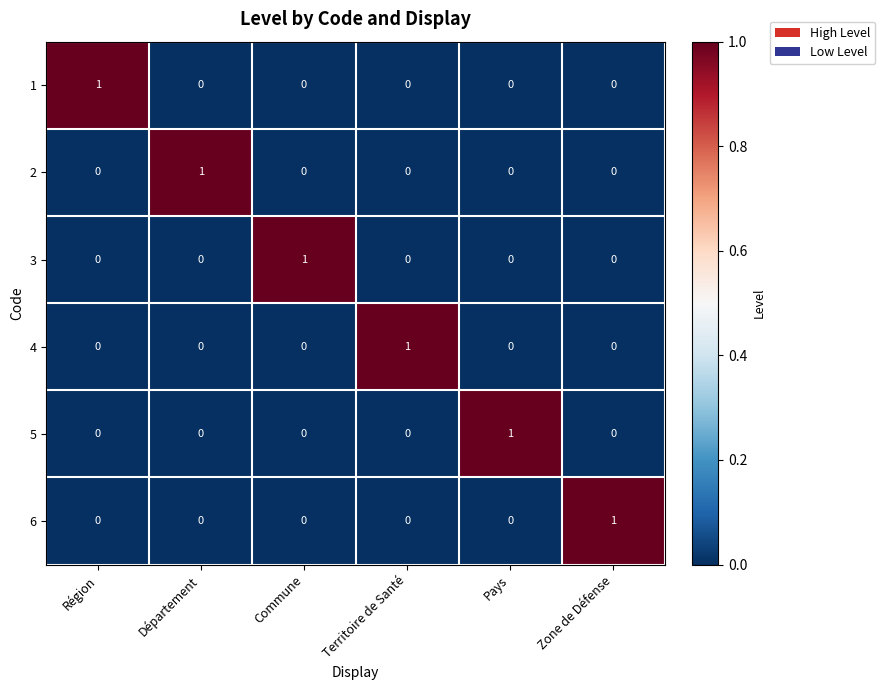

At how many categories does at least one series exceed 0?

6